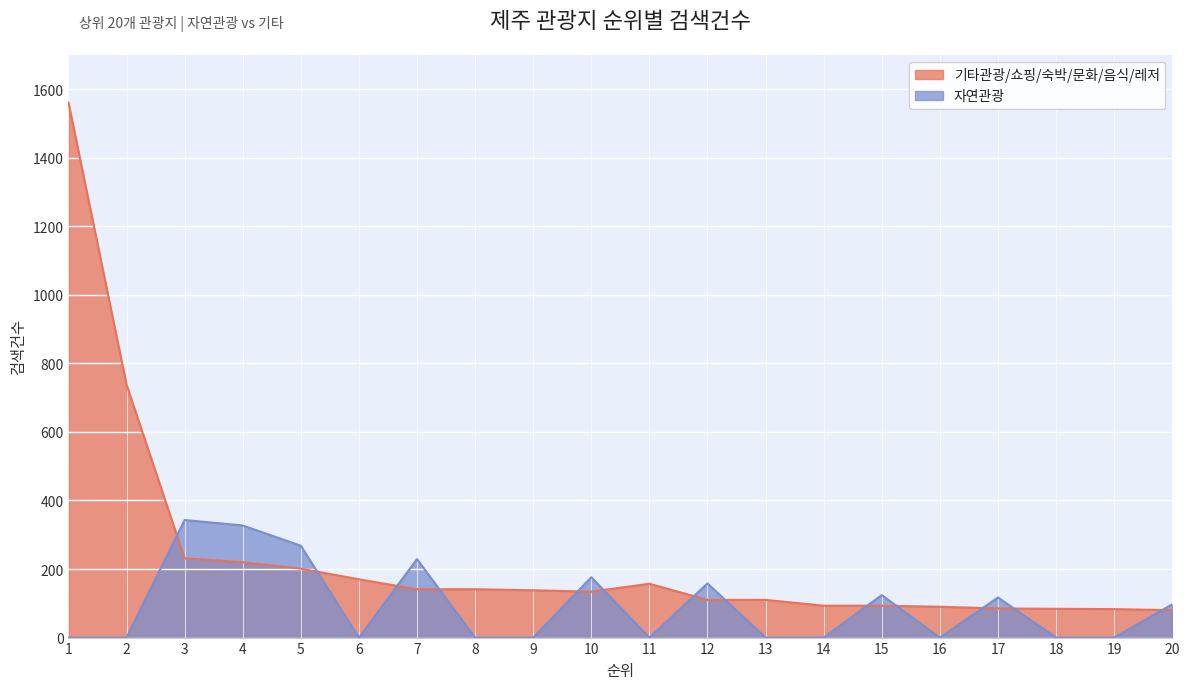

The 자연관광 series shows 343 at 함덕해수욕장. True or false?

True